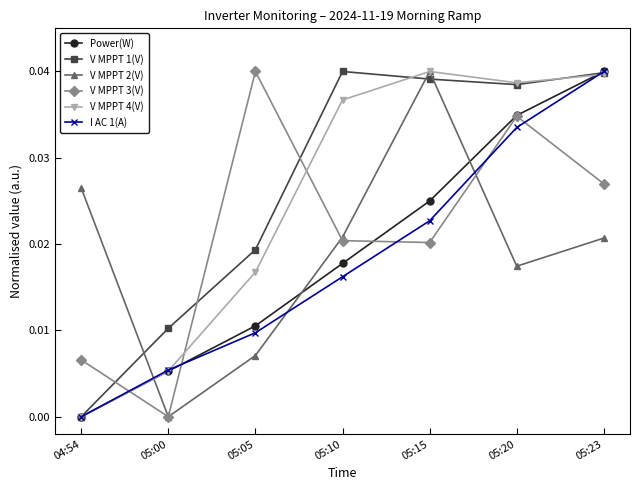

How many intersections are there between V MPPT 2(V) and Power(W)?

3